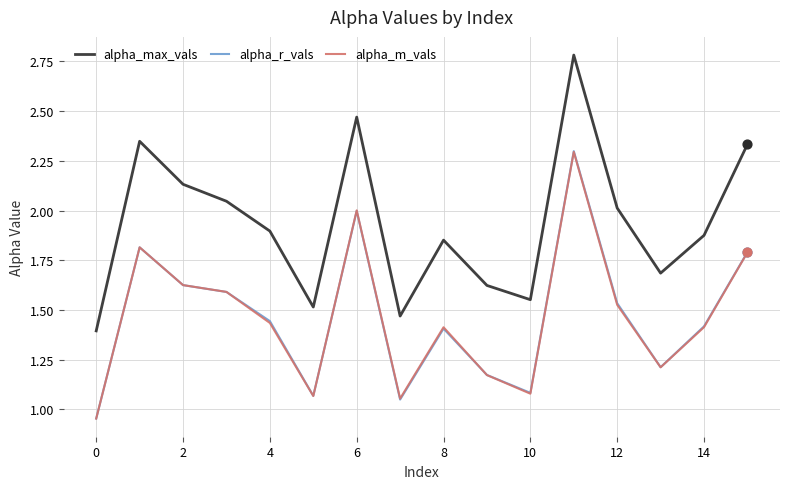

Which series has the largest total across all categories?

alpha_max_vals